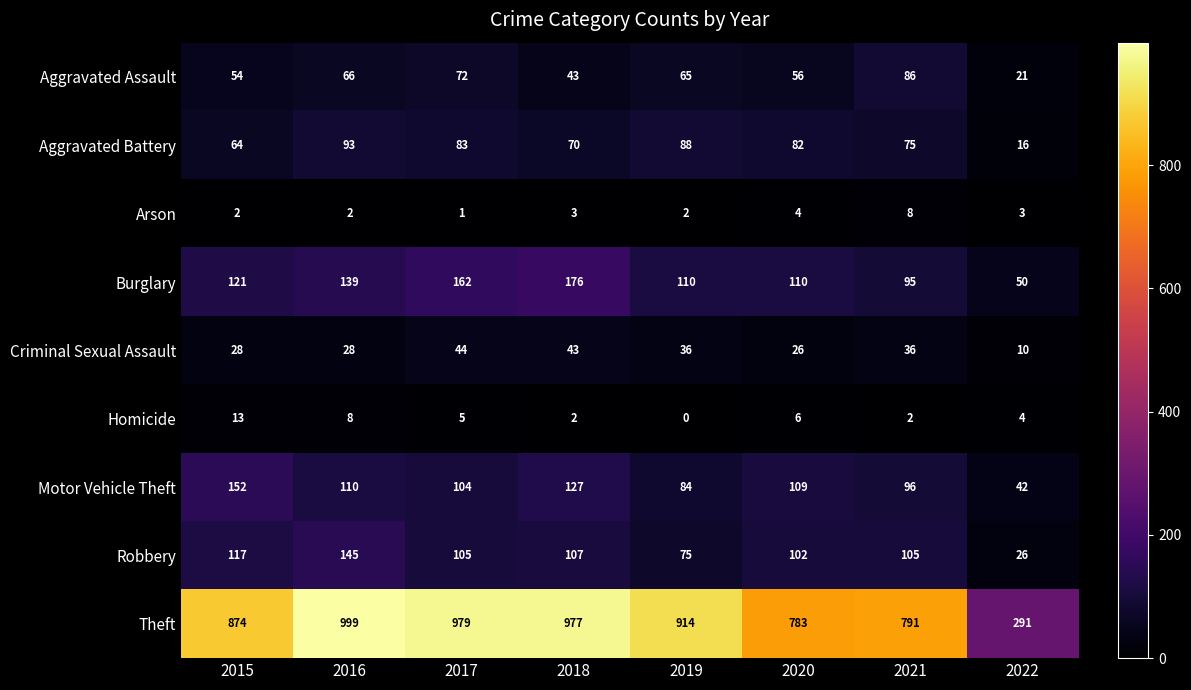

The value of Aggravated Battery at 2019 is 115. True or false?

False